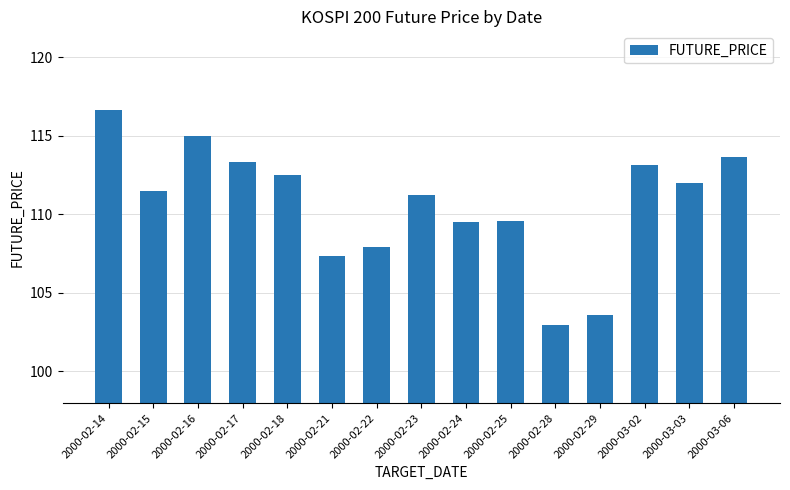

What is the average value?

110.7